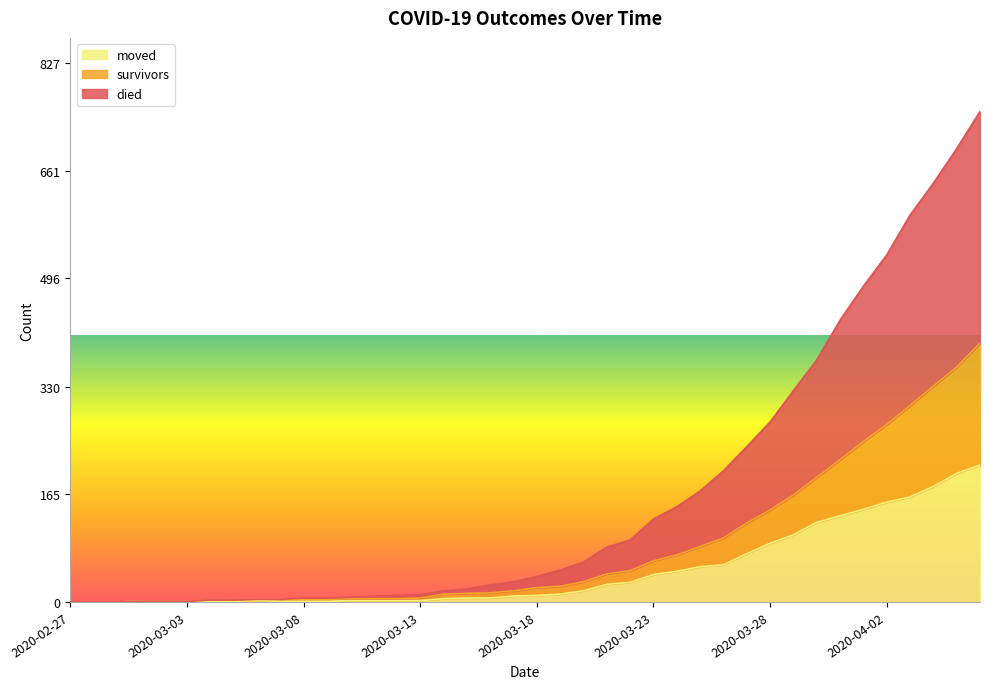

At which label does moved first exceed 10?

2020-03-19